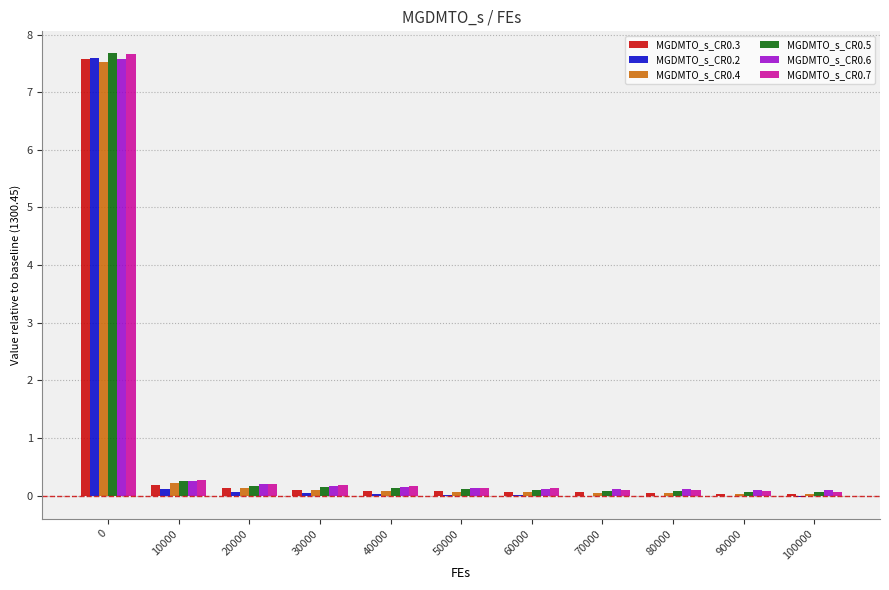

Which series changed the most between 20000 and 60000?

MGDMTO_s_CR0.6